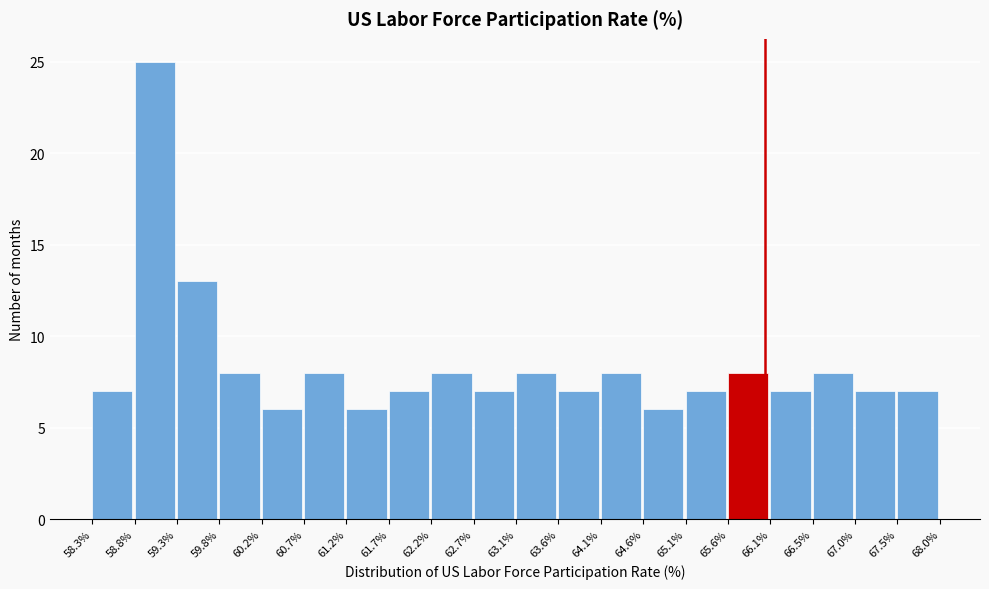

What is the height of the bar covering 61.7% to 62.2% on the x-axis? The values are not printed on the chart, so give them approximately, as read against the axis.

7